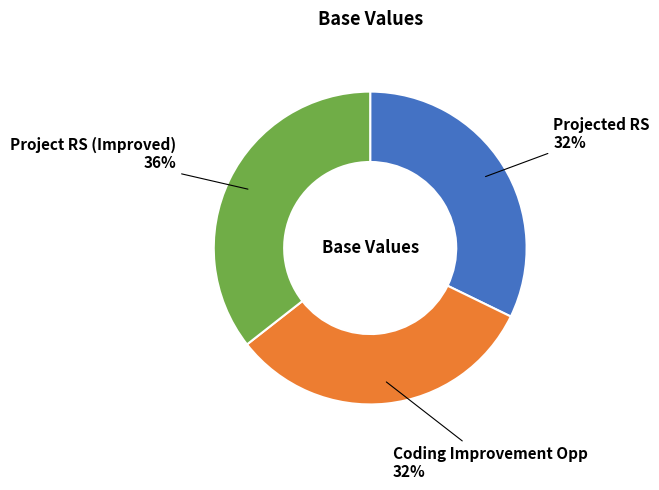

Does any single category account for the majority?

No